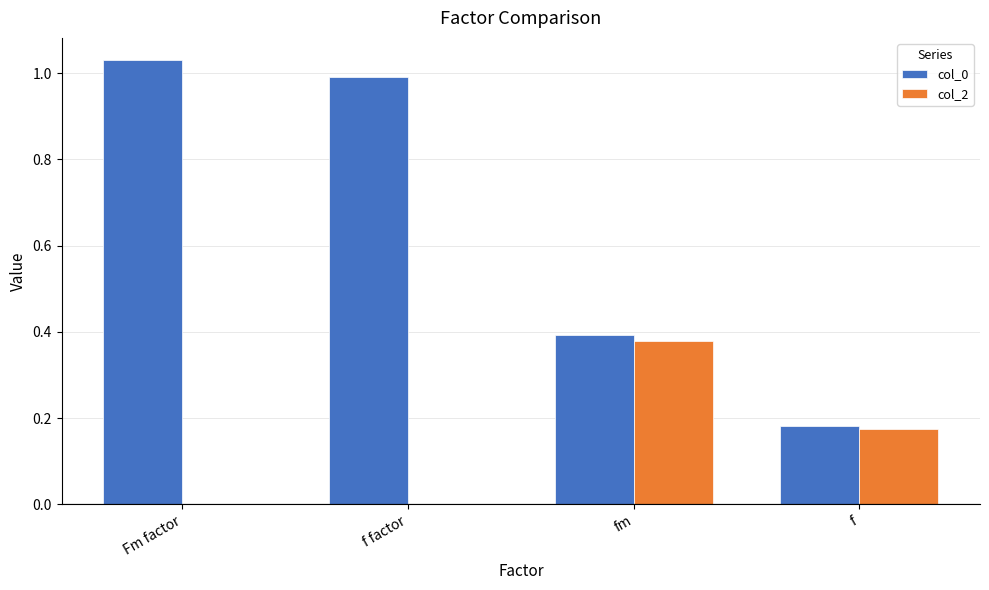

Which series changed the most between f factor and fm?

col_0